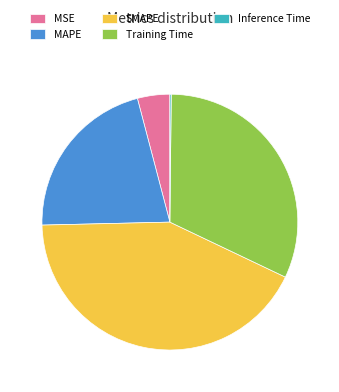

True or false: MAPE accounts for 32% of the total.

False